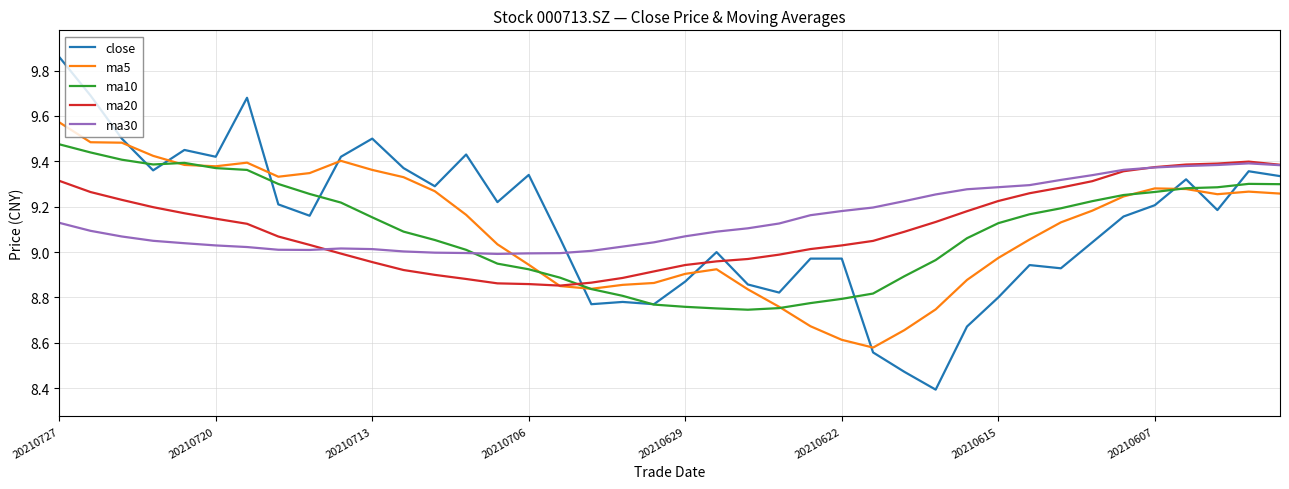

Which series ends up on top after the final intersection of close and ma30?

ma30